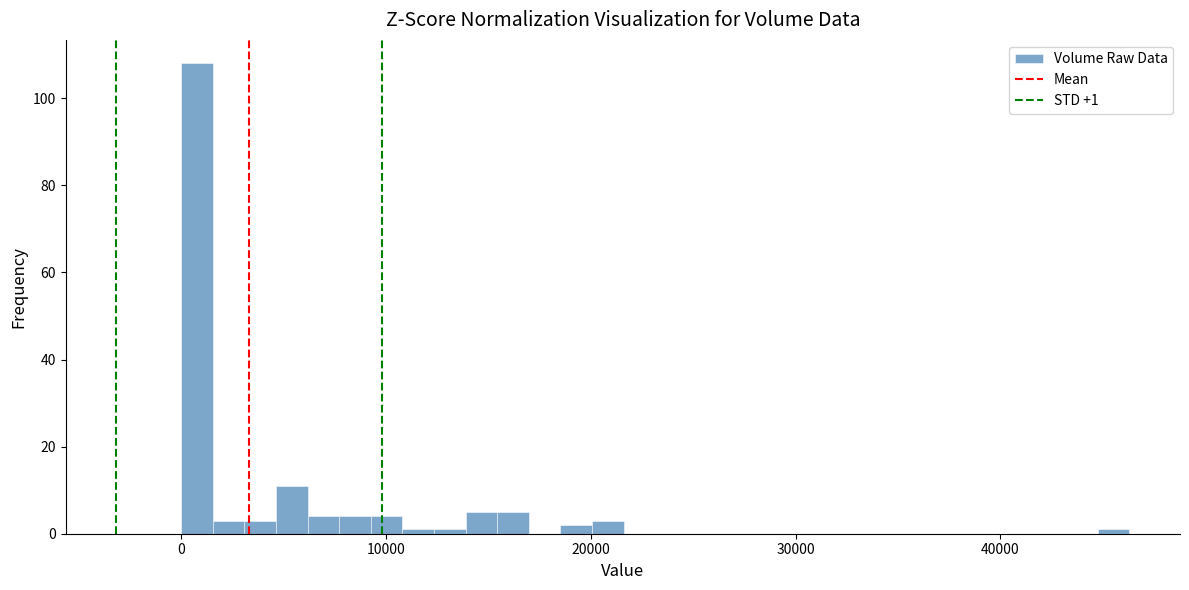

Read against the x-axis, roughly where is the centre of the tallest bar?

1000